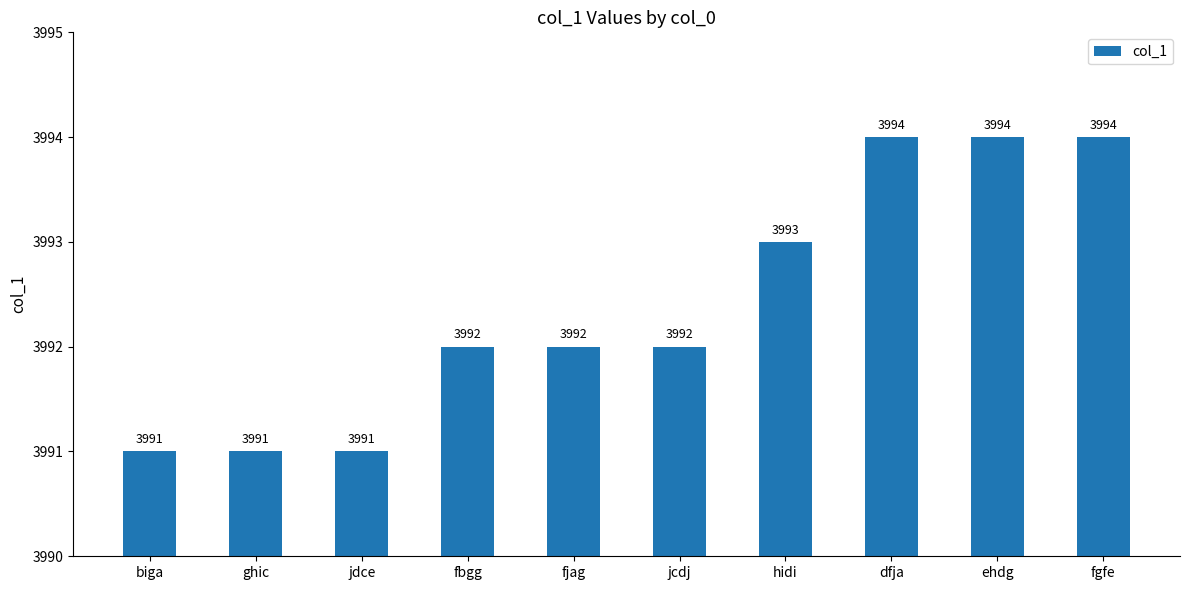

What is the maximum value shown in the chart?

3994